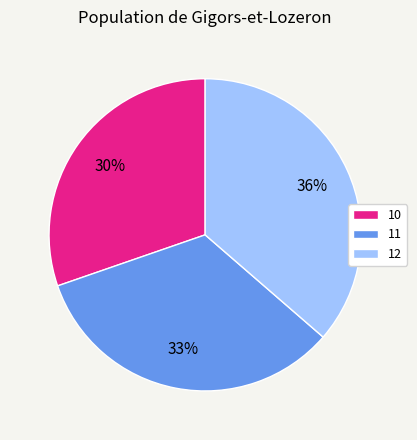

Do 10 and 12 together represent more than half of the pie?

Yes